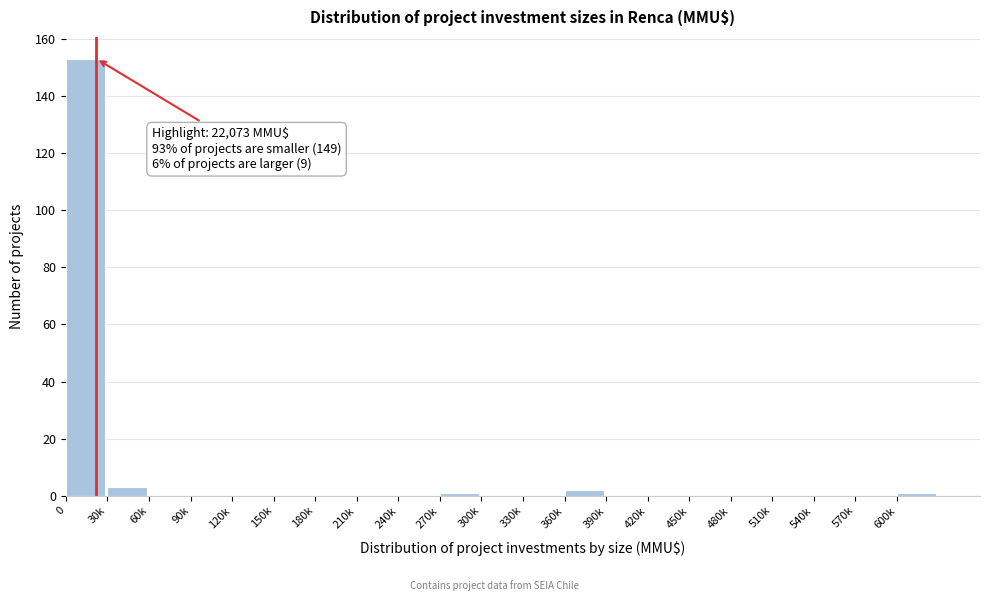

Reading left to right, list all the values displayed in this chart.

0=153	30k=3	60k=0	90k=0	120k=0	150k=0	180k=0	210k=0	240k=0	270k=1	300k=0	330k=0	360k=2	390k=0	420k=0	450k=0	480k=0	510k=0	540k=0	570k=0	600k=1